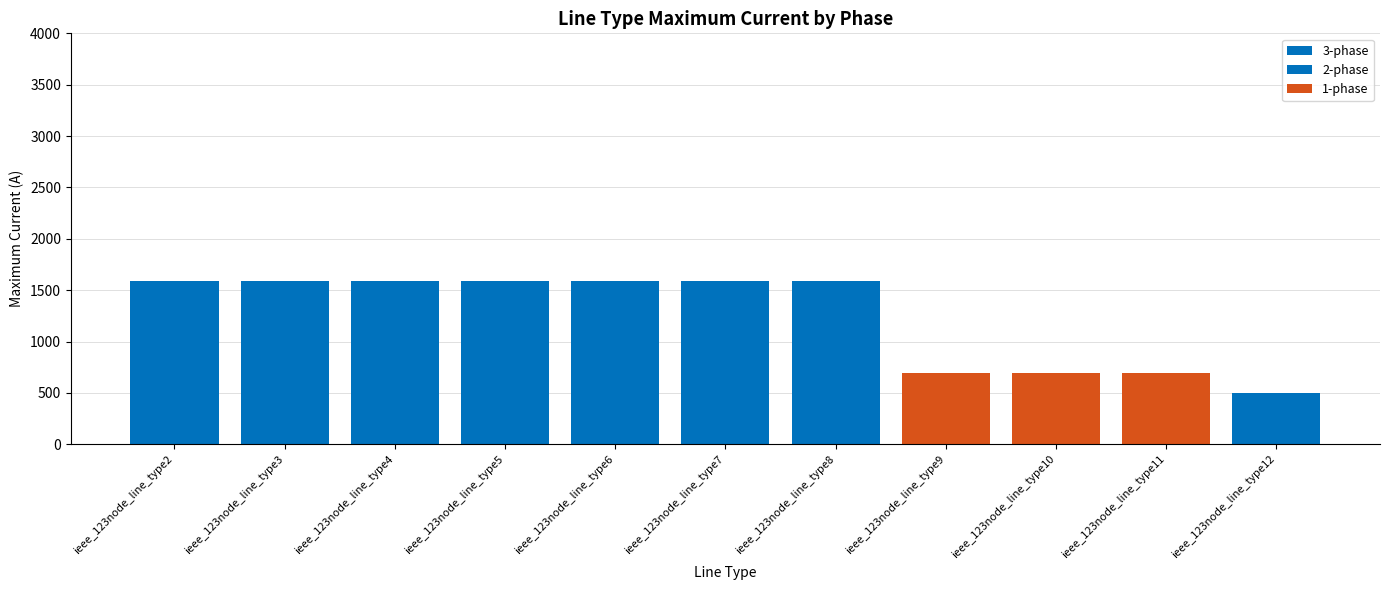

Approximately how many times larger is the value at ieee_123node_line_type12 compared to ieee_123node_line_type9?

0.7